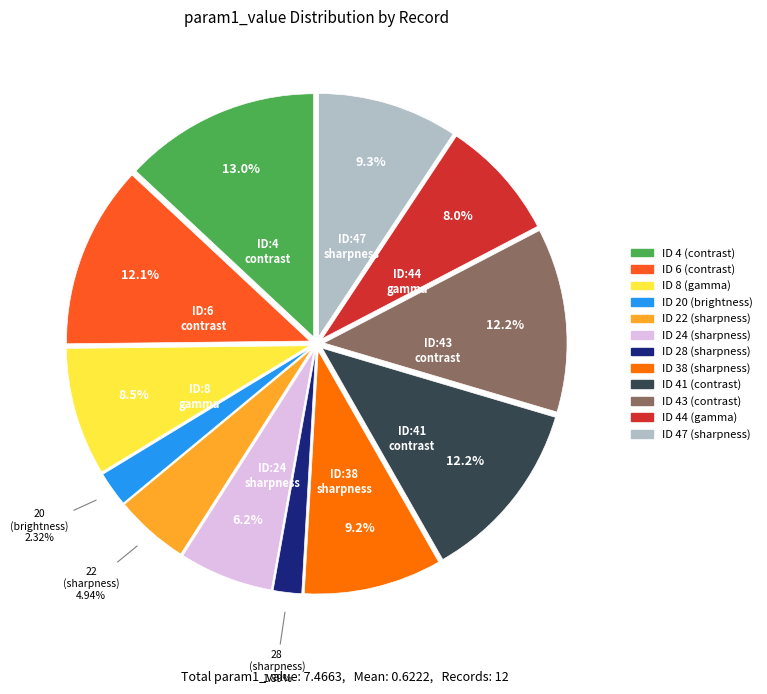

Is there any slice that represents more than half of the pie?

No